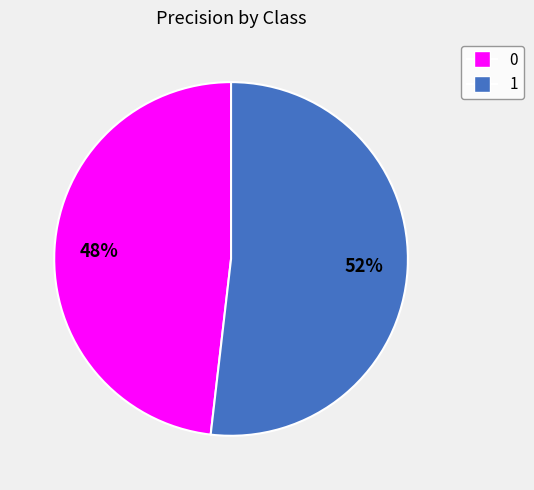

Count the number of slices in the pie.

2